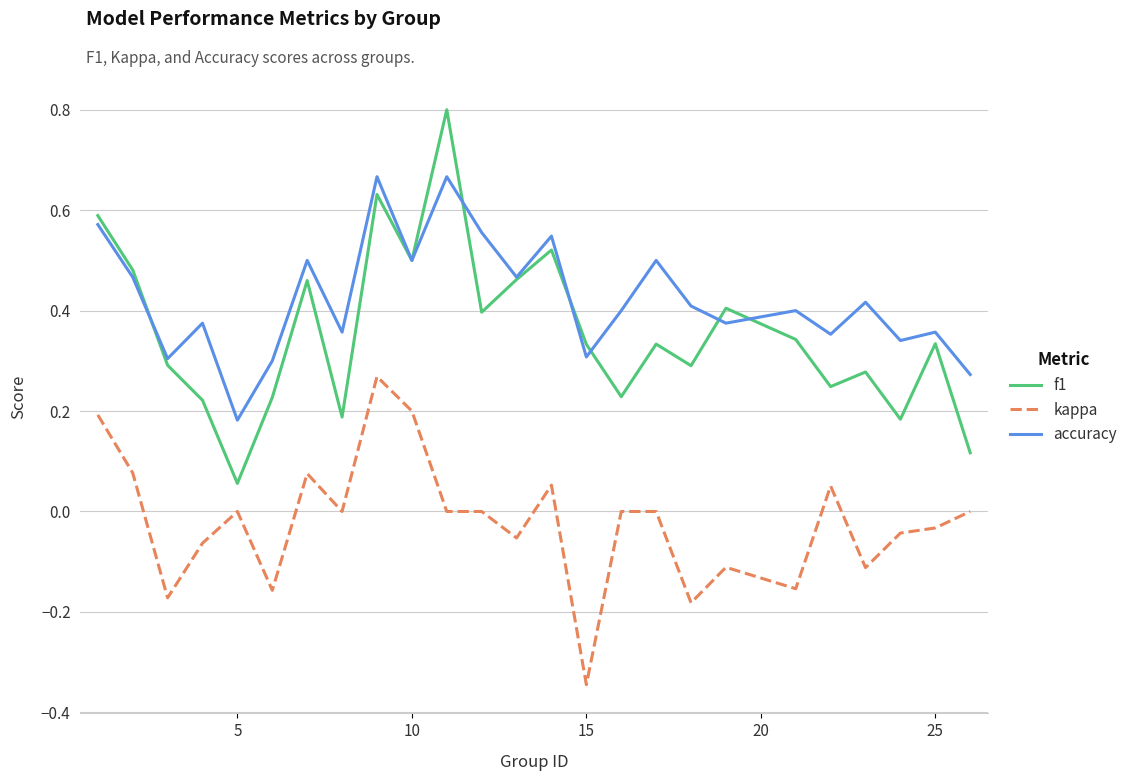

Which series has the largest total across all categories?

accuracy